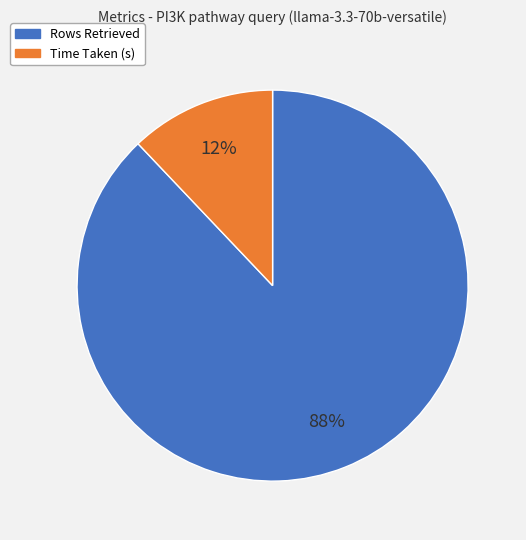

What is the largest slice in the pie chart?

Rows Retrieved